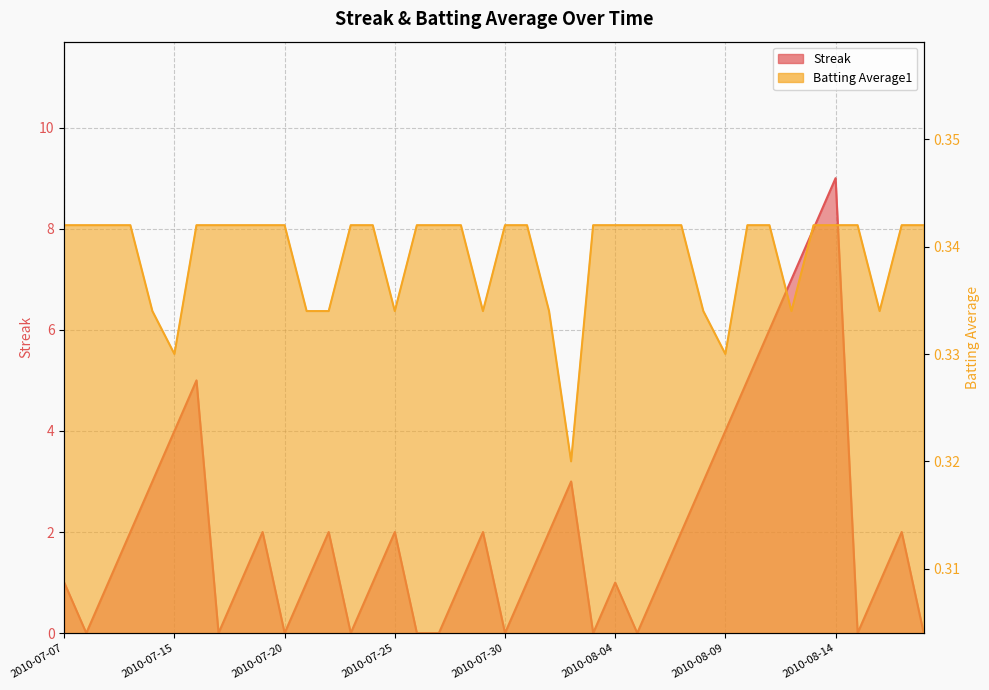

Read the Streak value at 2010-07-18.

1.0